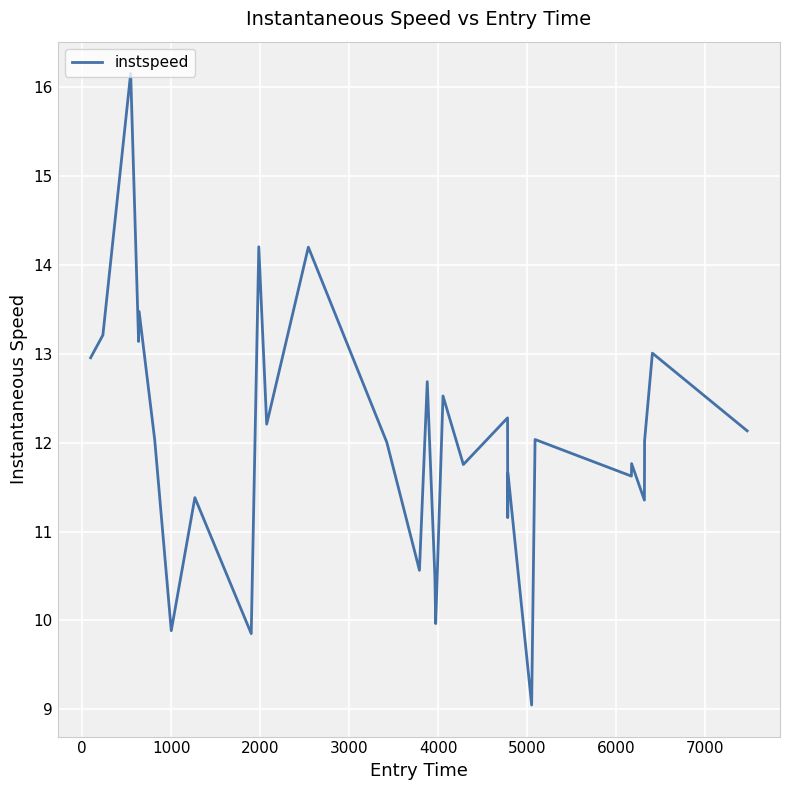

What is the minimum value shown in the chart?

9.0